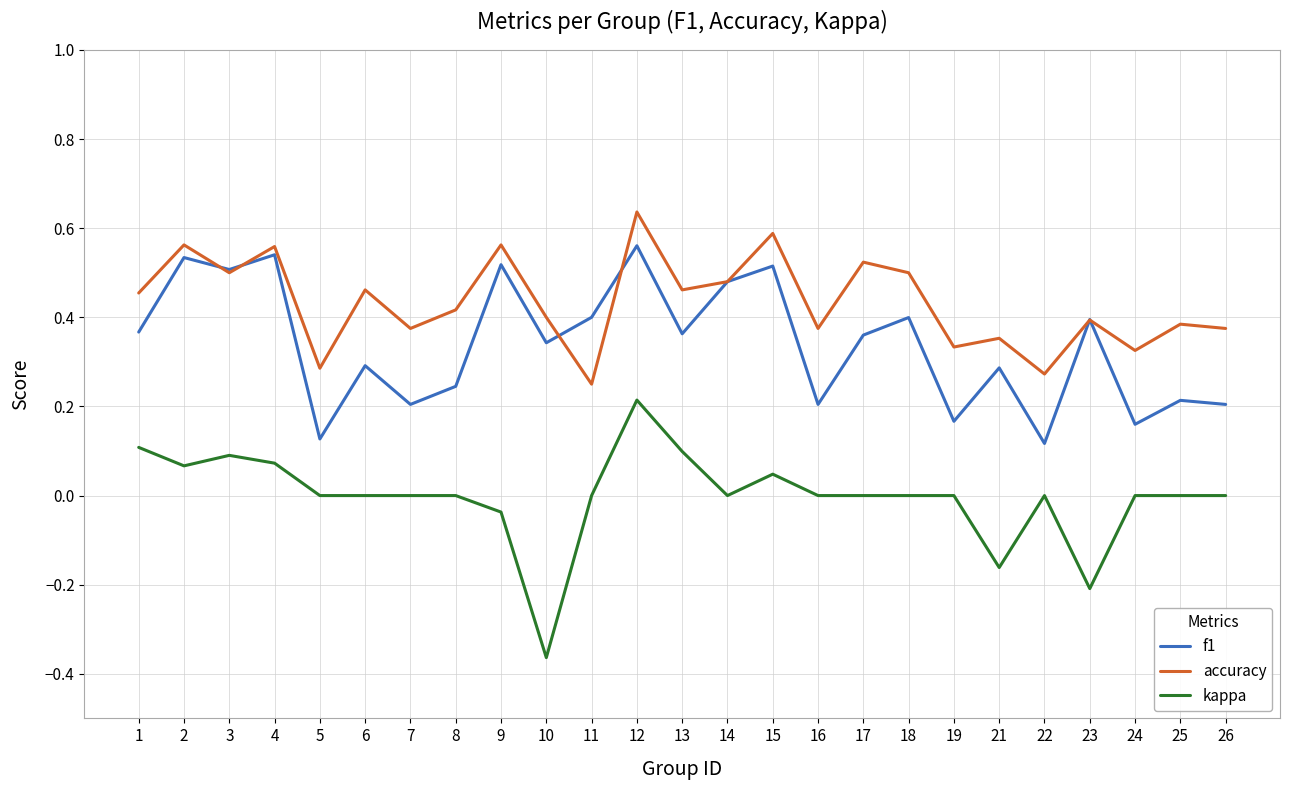

True or false: f1 has more than 2 points higher than both neighbors.

True